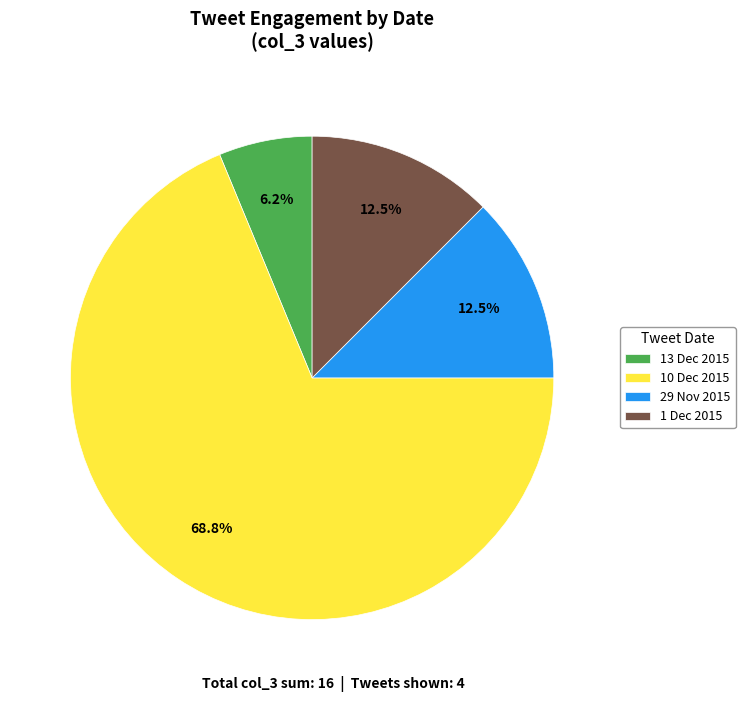

Is the sum of 13 Dec 2015 and 10 Dec 2015 greater than half?

Yes